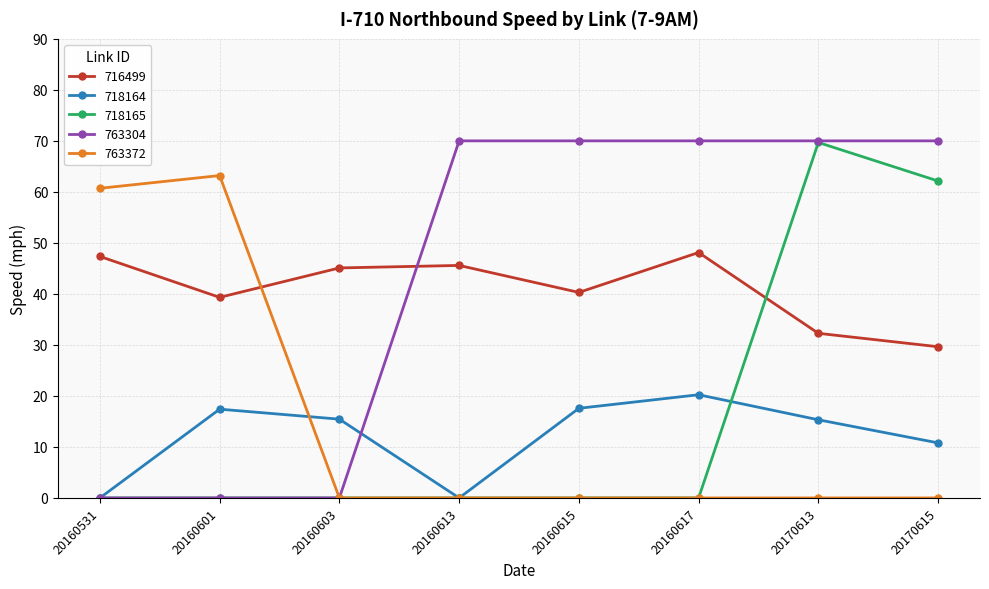

What is the maximum value for 763304?

70.0